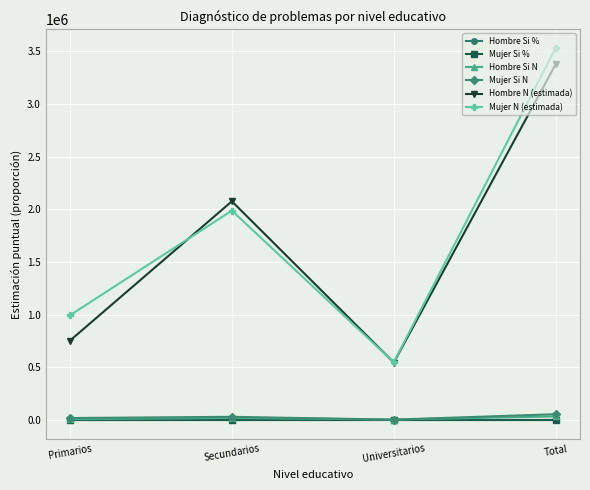

Read the Mujer N (estimada) value at Total.

3532100.0